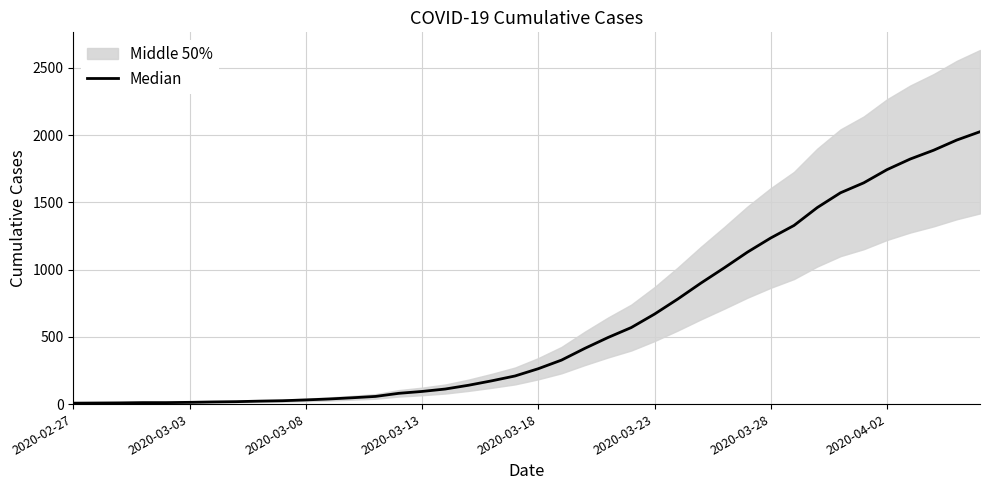

What is the minimum value shown in the chart?

7